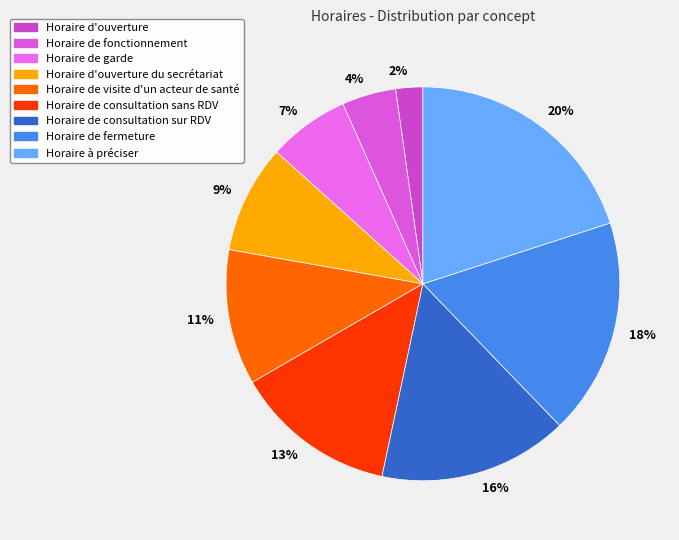

Between 16% and 9%, which is larger?

16%